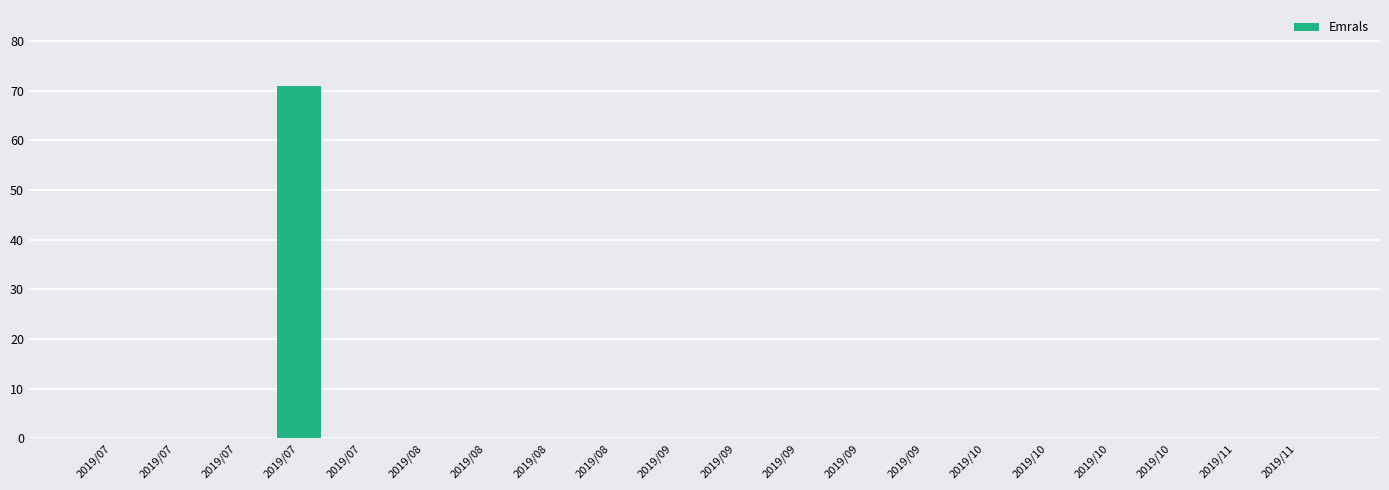

List the labels in order of value, smallest first.

2019/07, 2019/07, 2019/07, 2019/07, 2019/08, 2019/08, 2019/08, 2019/08, 2019/09, 2019/09, 2019/09, 2019/09, 2019/09, 2019/10, 2019/10, 2019/10, 2019/10, 2019/11, 2019/11, 2019/07